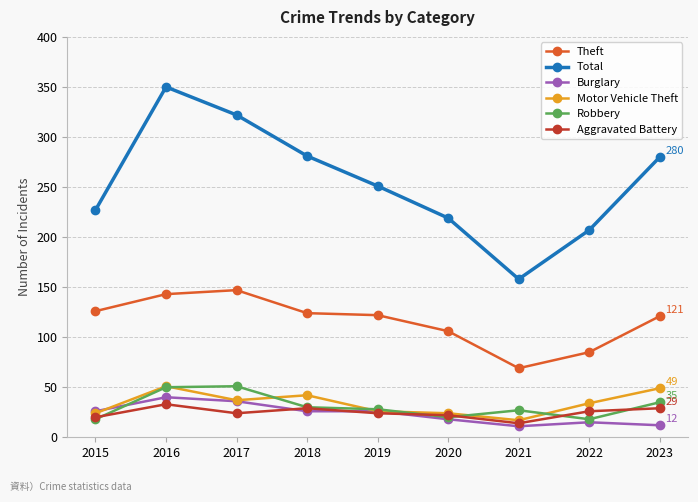

Where does the Total series first go above 251?

2016